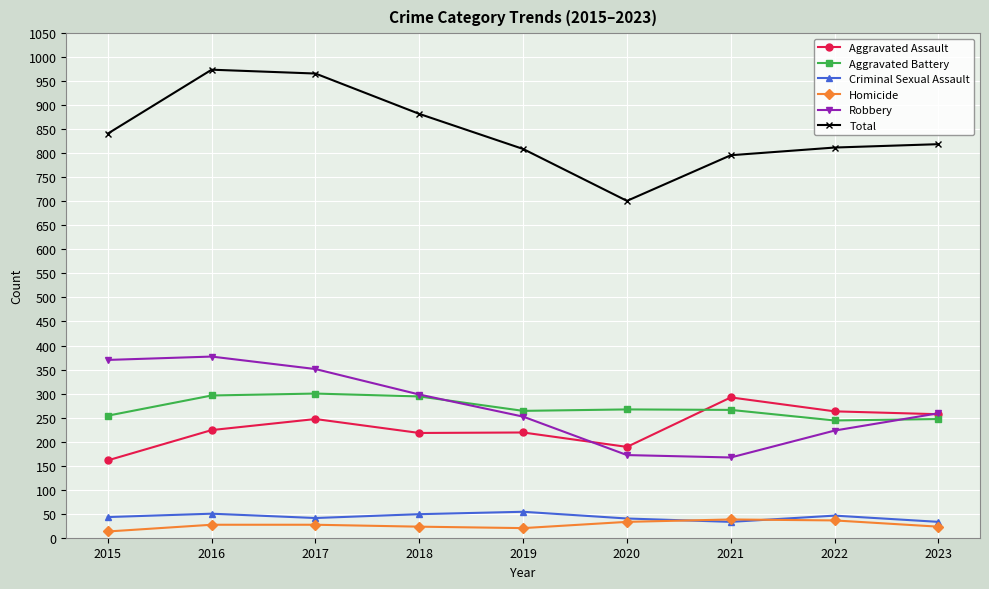

What is the total value across all series at 2023?

1638